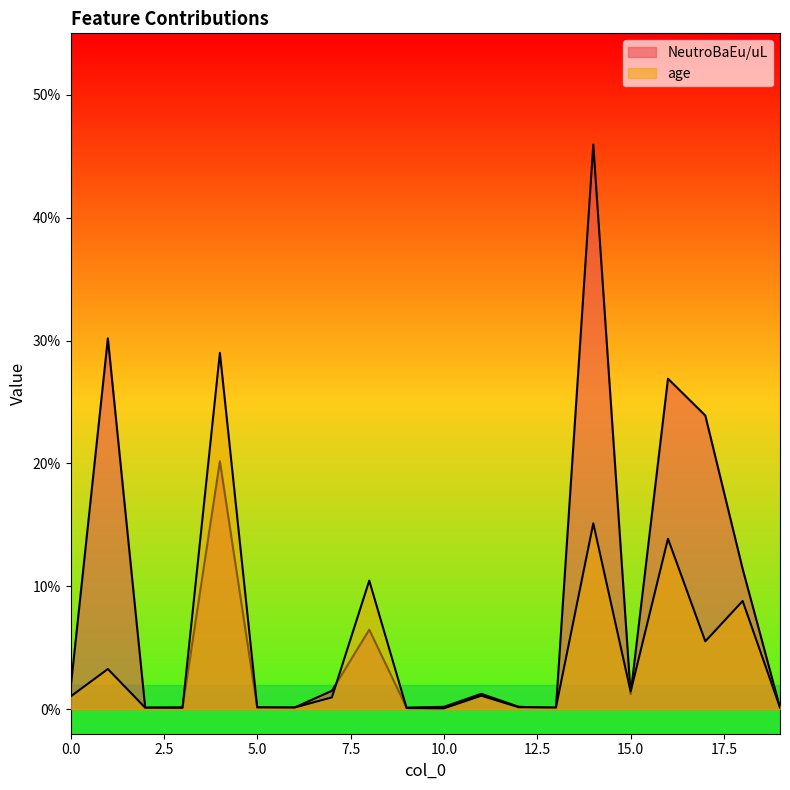

Which label corresponds to the largest value in the chart?

14